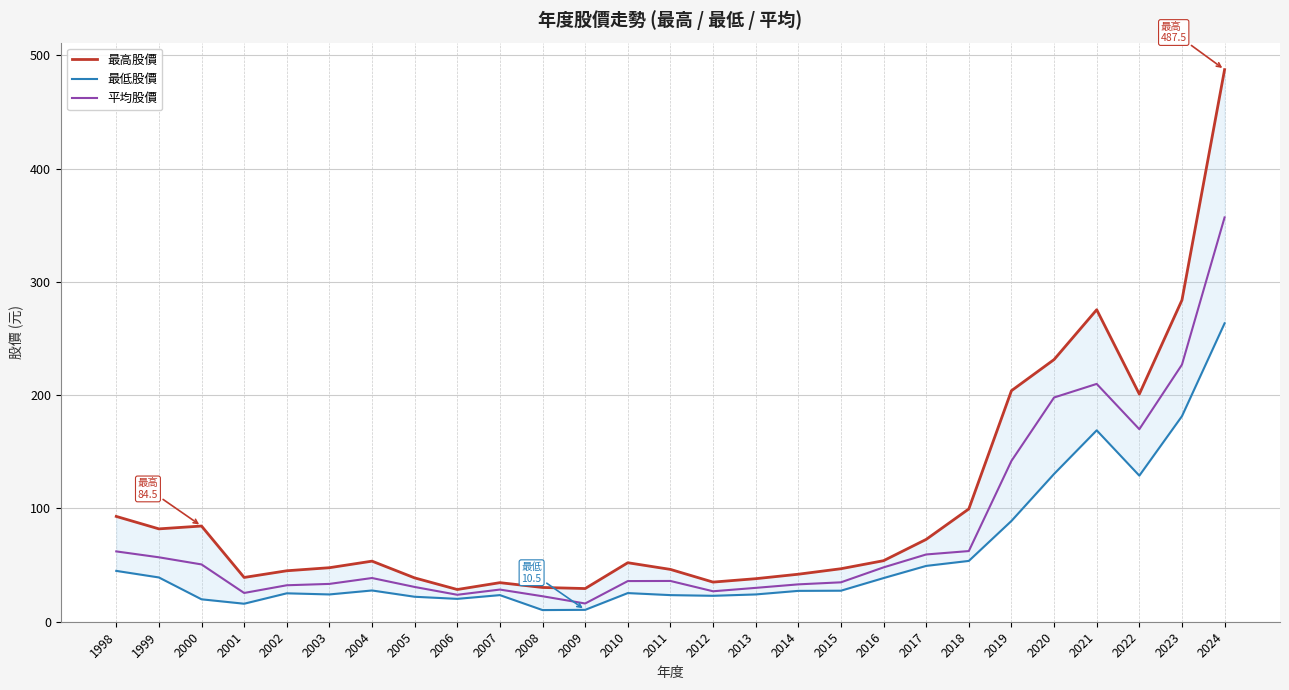

What is the total value across all series at 2010?

113.3